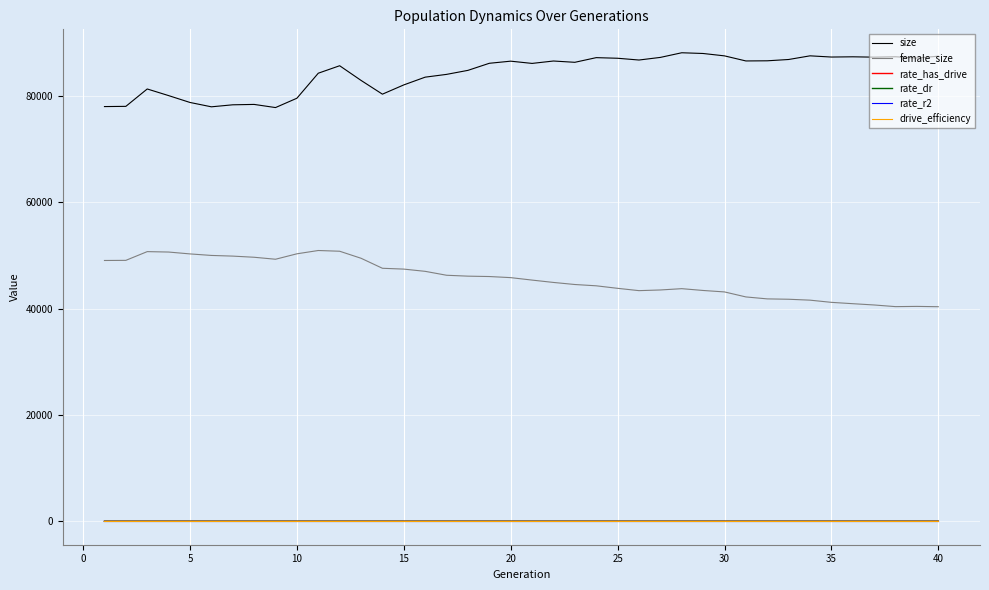

Count the number of categories in the chart.

40